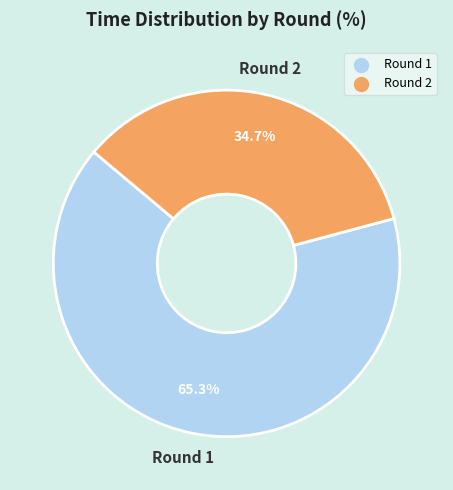

Is there any slice that represents more than half of the pie?

Yes